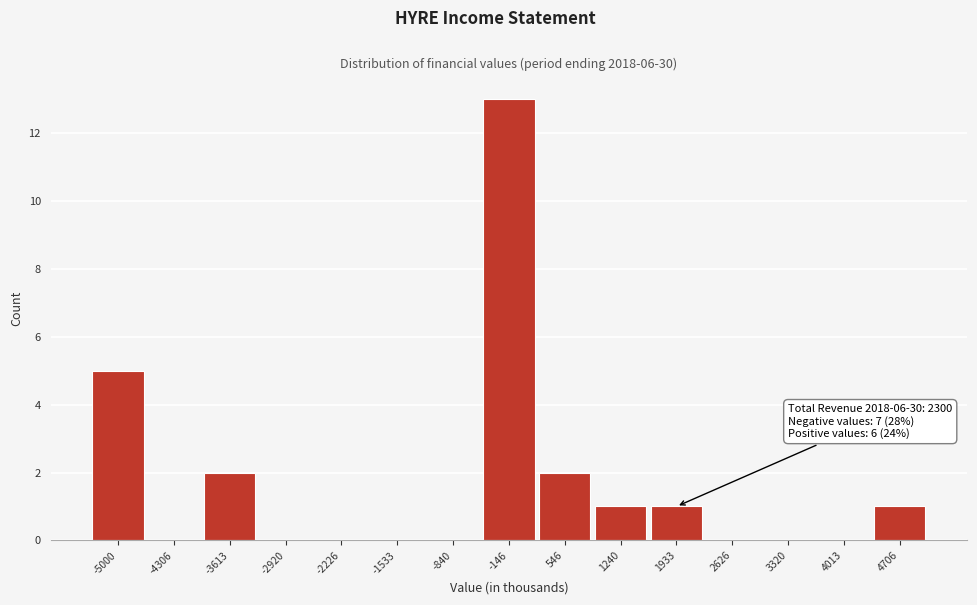

Reading left to right, list all the values displayed in this chart.

-5000=5	-4306=0	-3613=2	-2920=0	-2226=0	-1533=0	-840=0	-146=13	546=2	1240=1	1933=1	2626=0	3320=0	4013=0	4706=1